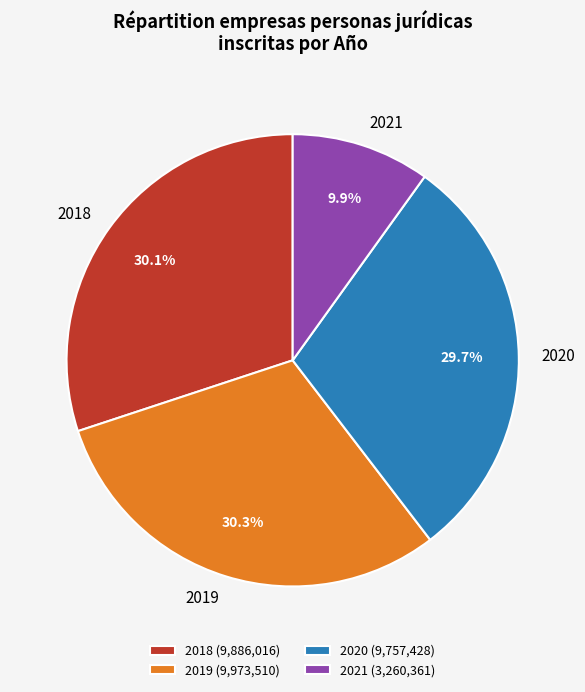

What is the ratio of the value at 2018 to the value at 2020?

1.0